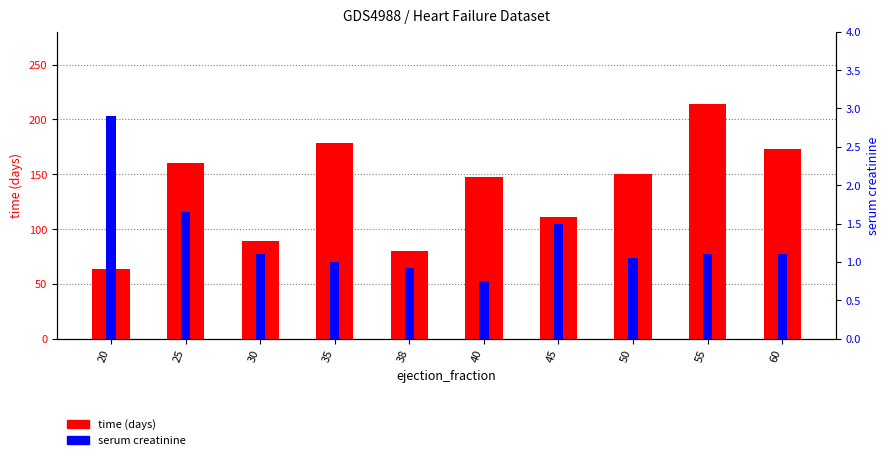

What is the maximum value shown in the chart?

214.0